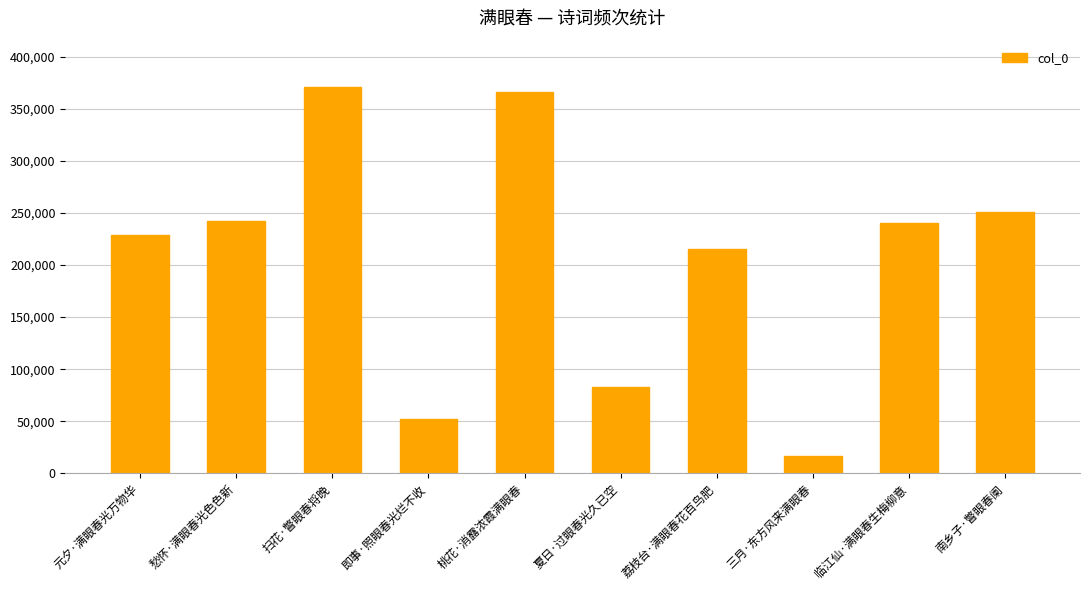

What is the difference between the values at 荔枝台·满眼春花百鸟肥 and 临江仙·满眼春生梅柳意?

25732